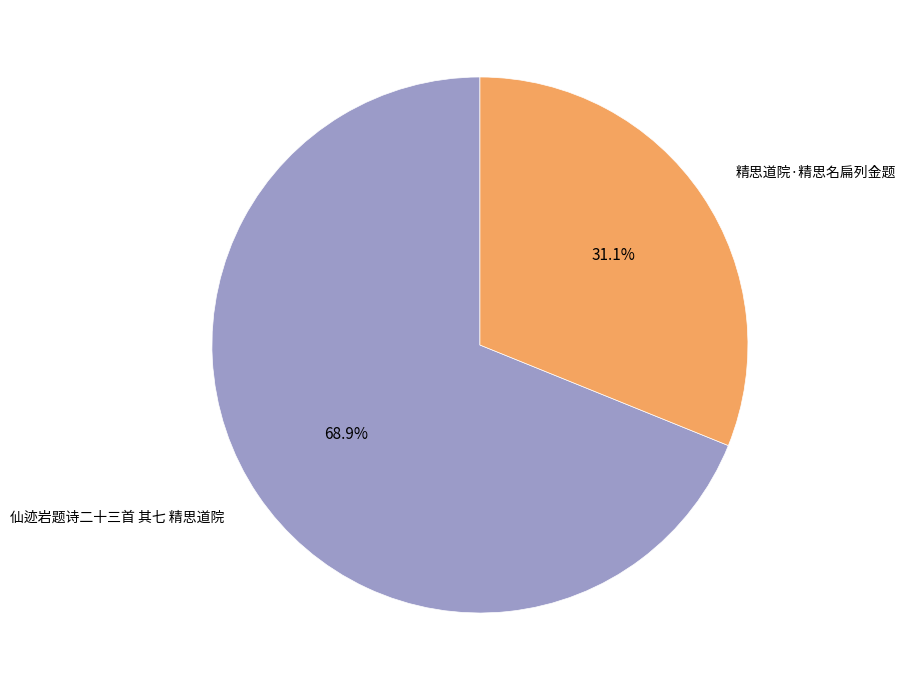

How many segments does this pie chart have?

2